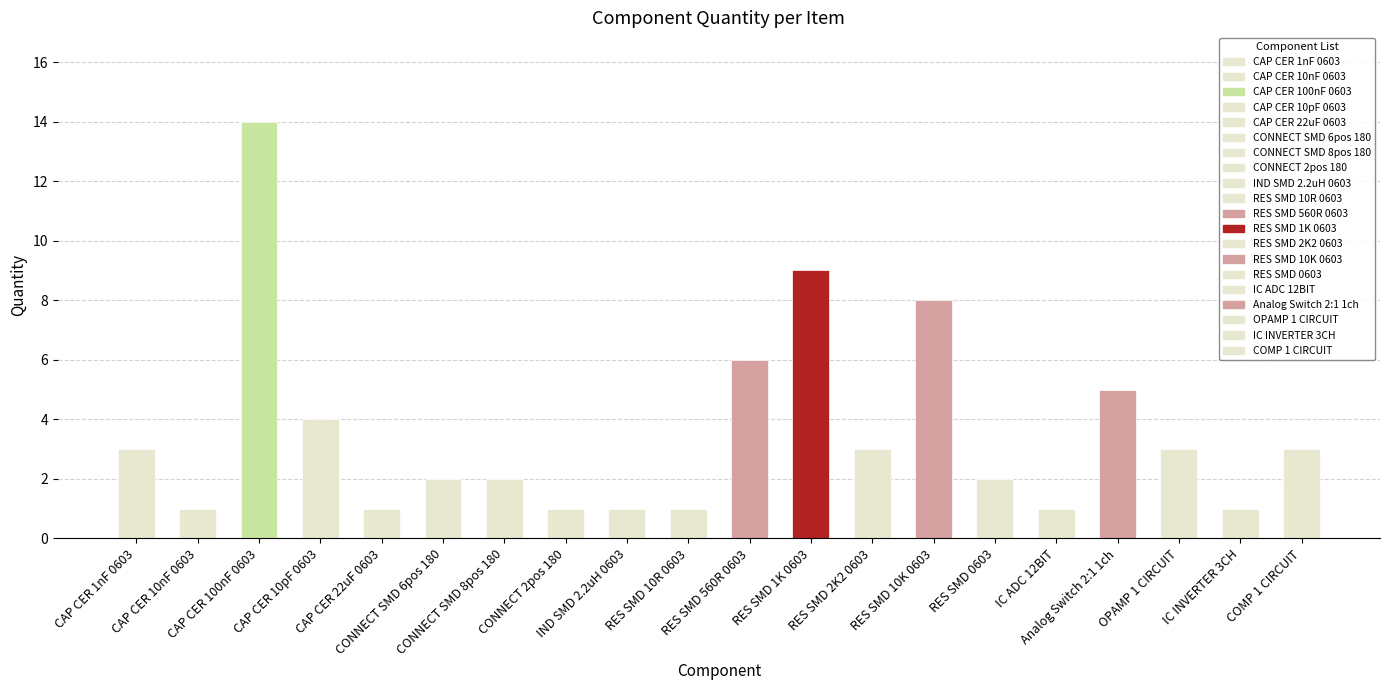

Reading left to right, transcribe all the data shown in this chart.

3	1	14	4	1	2	2	1	1	1	6	9	3	8	2	1	5	3	1	3